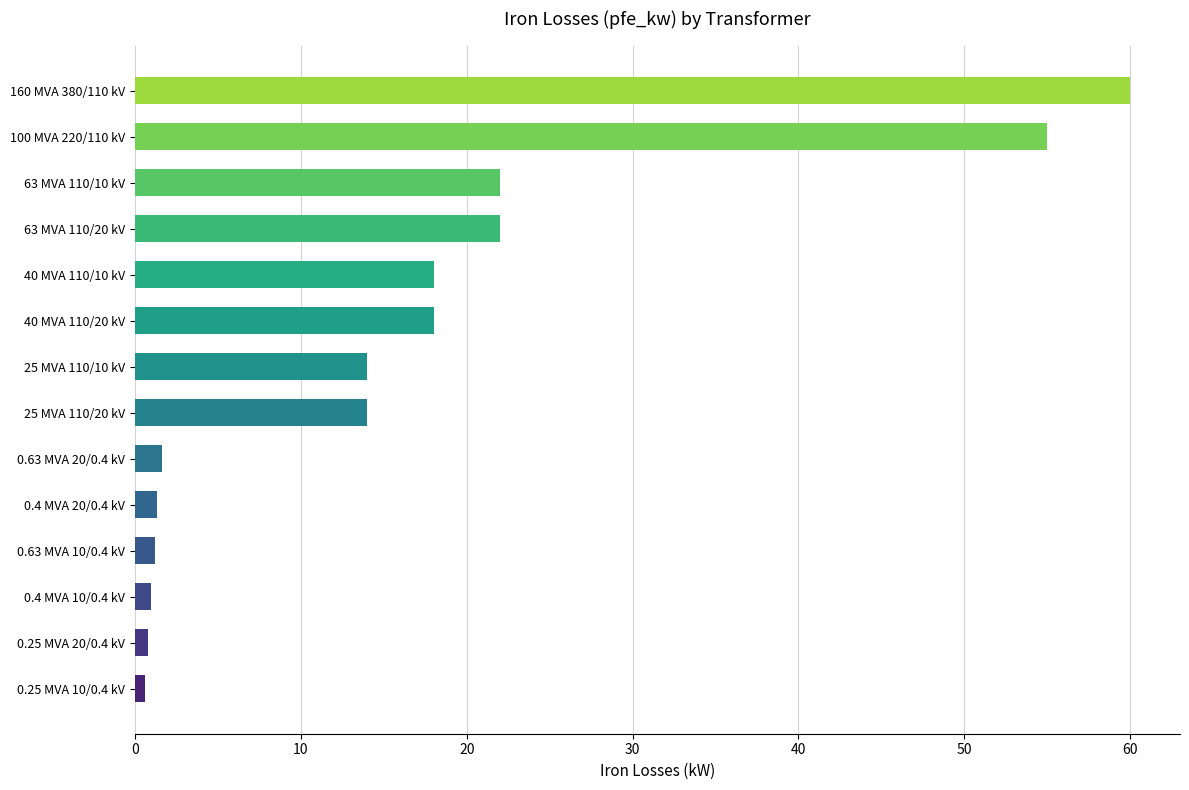

Is it true that the value at 63 MVA 110/10 kV is 8.7?

False